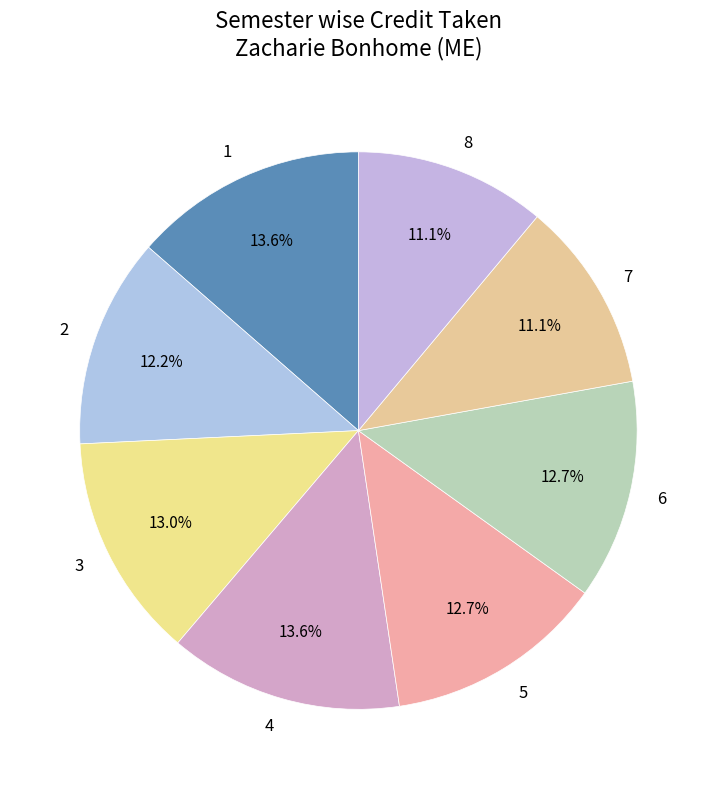

Is it true that 3 is 13% of the pie?

True